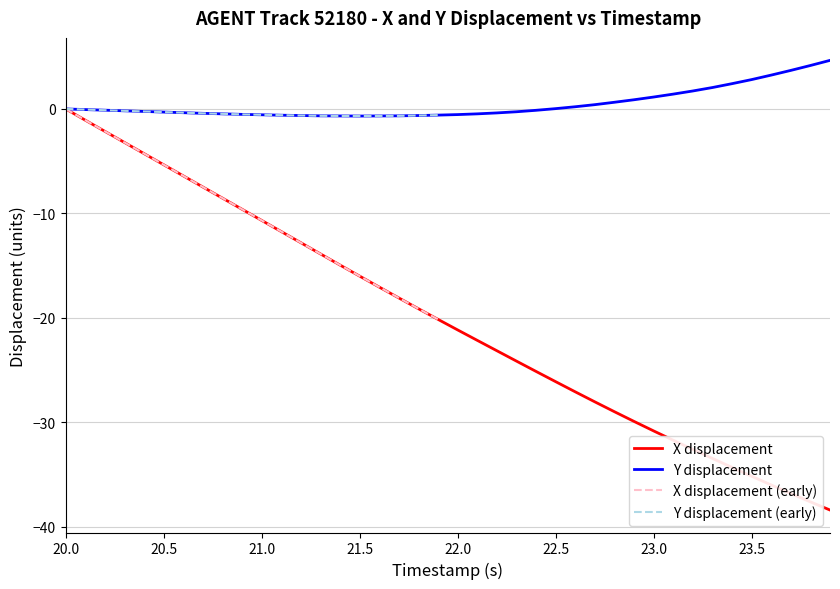

What value does the Y displacement series have at 23.5?

2.8